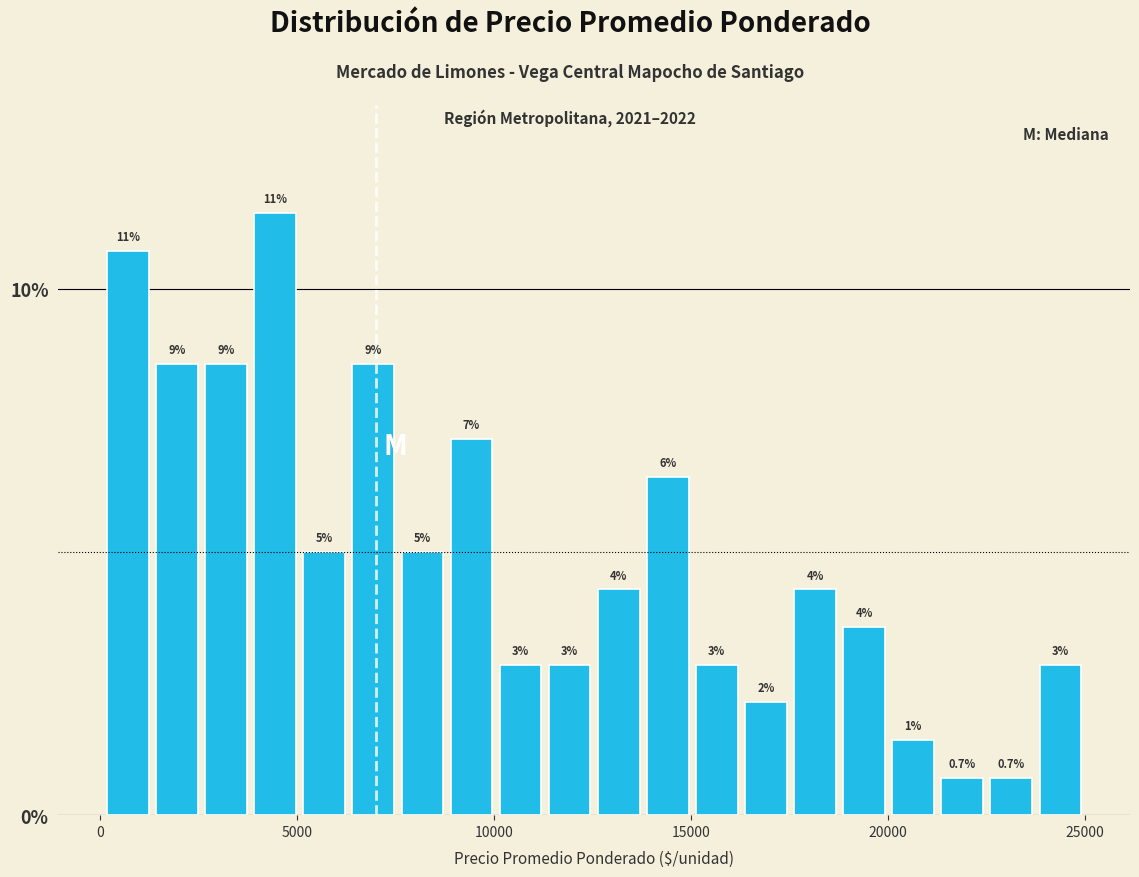

Read against the x-axis, roughly where is the centre of the tallest bar?

4500